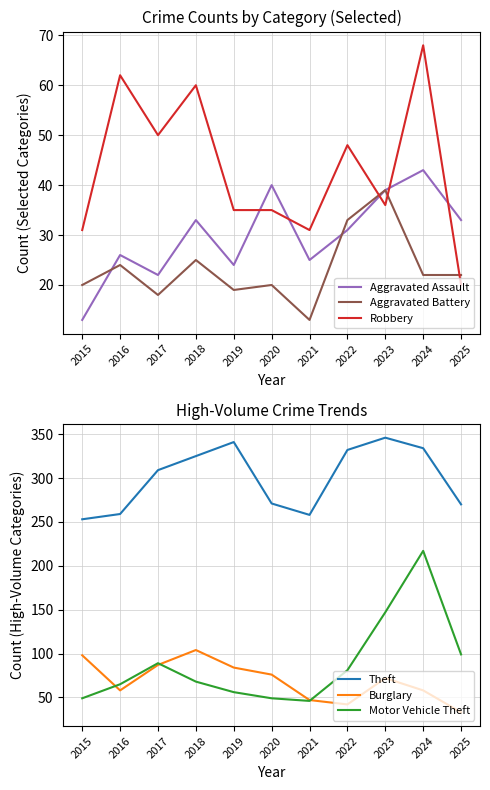

True or false: Aggravated Battery and Theft intersect in this chart.

False